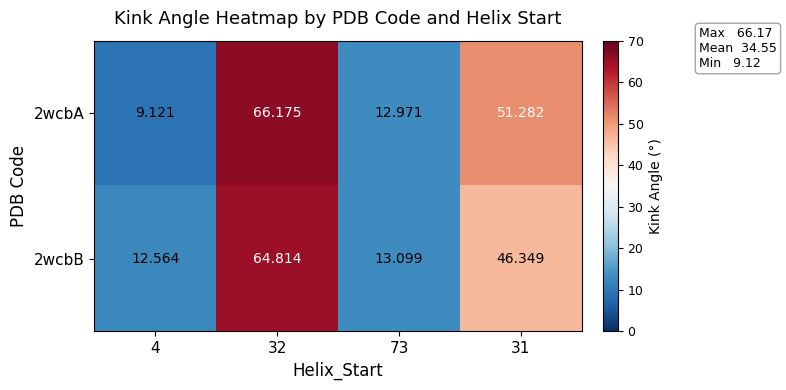

Which series changed the most between 73 and 31?

2wcbA